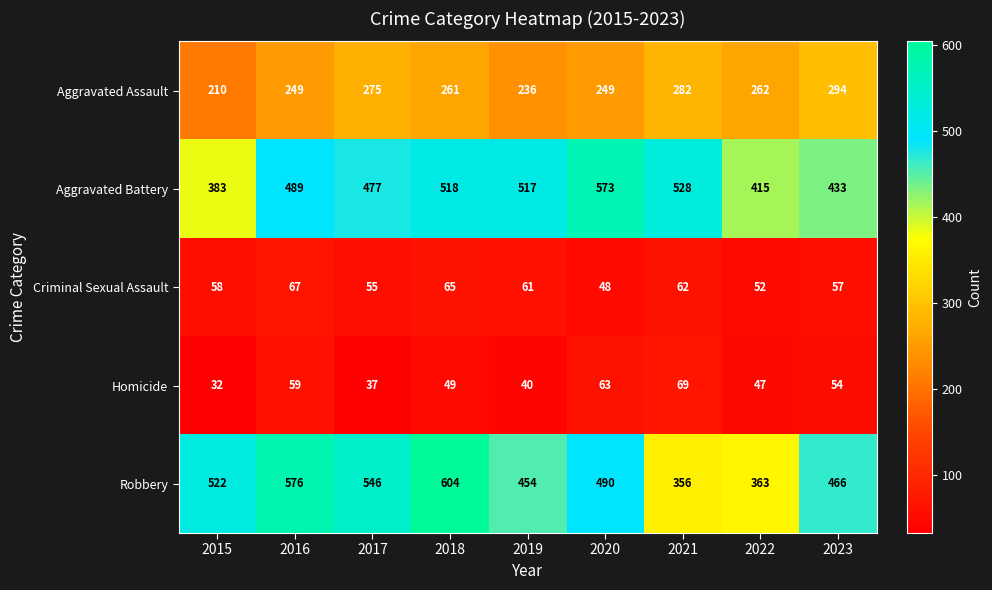

What is the difference between the maximum and minimum values in the Aggravated Battery series?

190